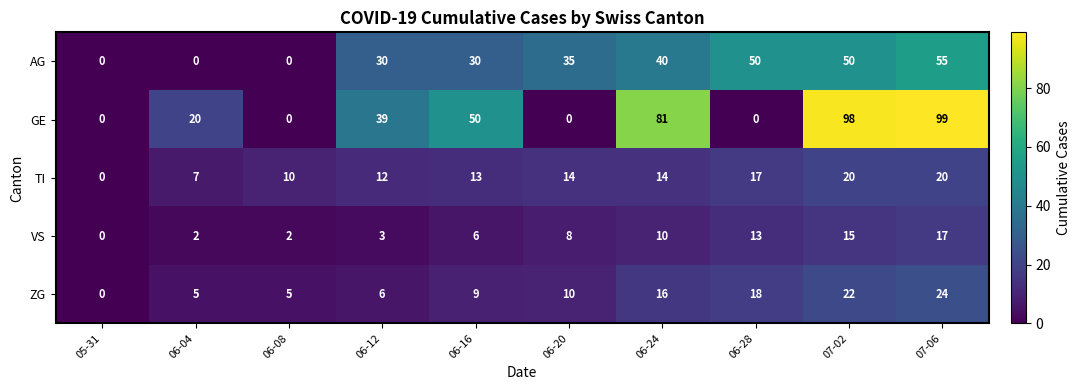

How many distinct data groups are displayed?

5